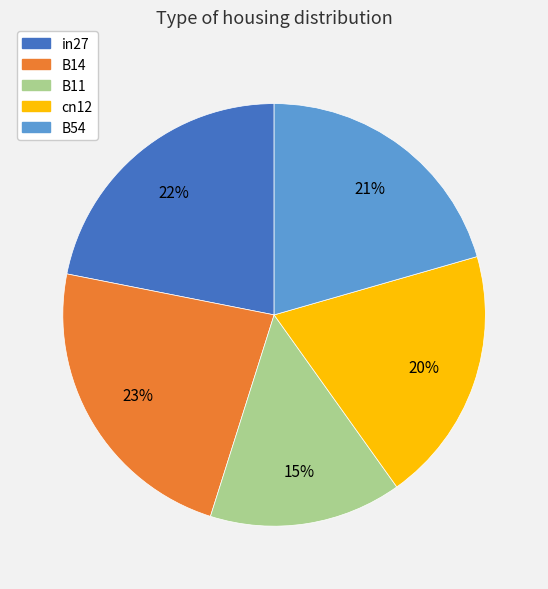

Combined, do B11 and in27 account for over 50%?

No